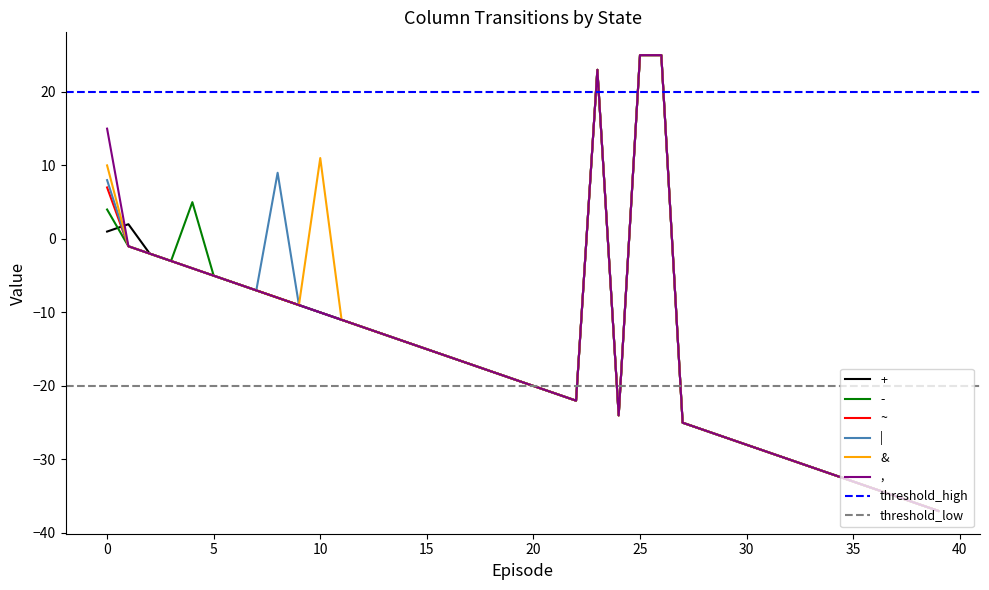

True or false: | has more than 2 points higher than both neighbors.

False